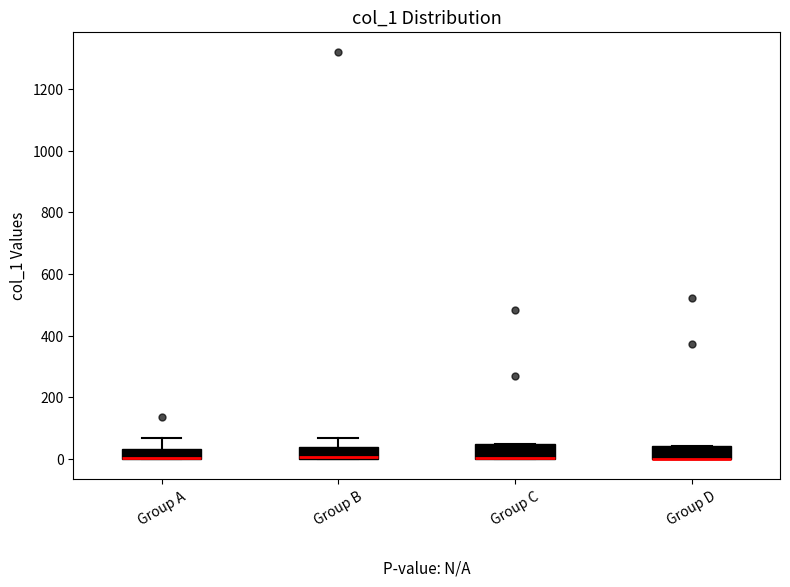

Reading left to right, read every box against the y-axis: the position of its median line, the range the box covers, and the ends of its whiskers. The values are not printed on the chart, so give them approximately, as read against the axis.

Group A: median 0 (drawn on the box's lower edge), box 0 to 40, whiskers 0 to 60
Group B: median 0 (just above the box's lower edge), box 0 to 40, whiskers 0 to 60
Group C: median 0 (drawn on the box's lower edge), box 0 to 40, whiskers 0 to 40
Group D: median 0 (drawn on the box's lower edge), box 0 to 40, whiskers 0 to 40